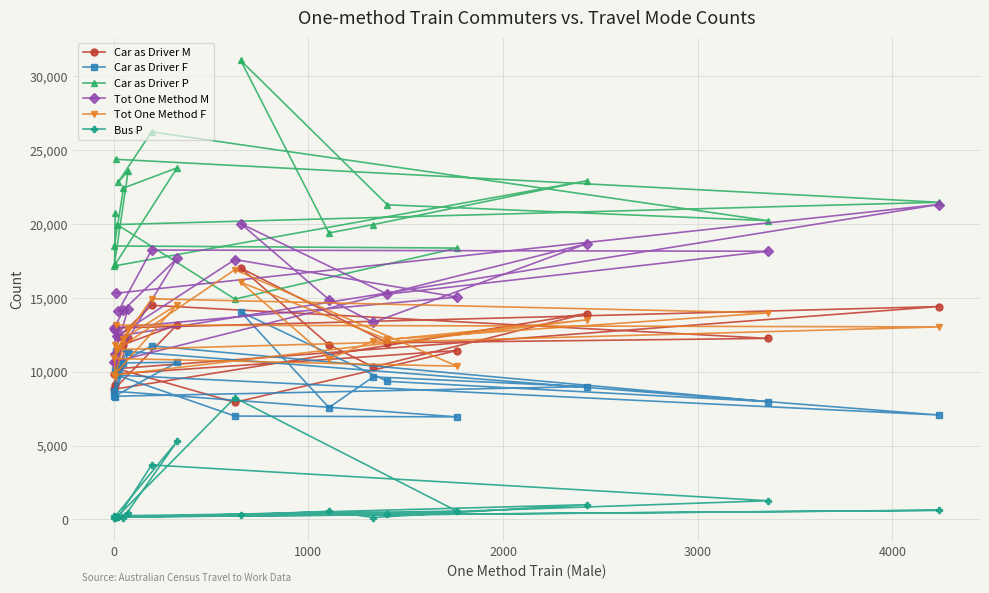

Which series has the largest range (max minus min)?

Car as Driver P